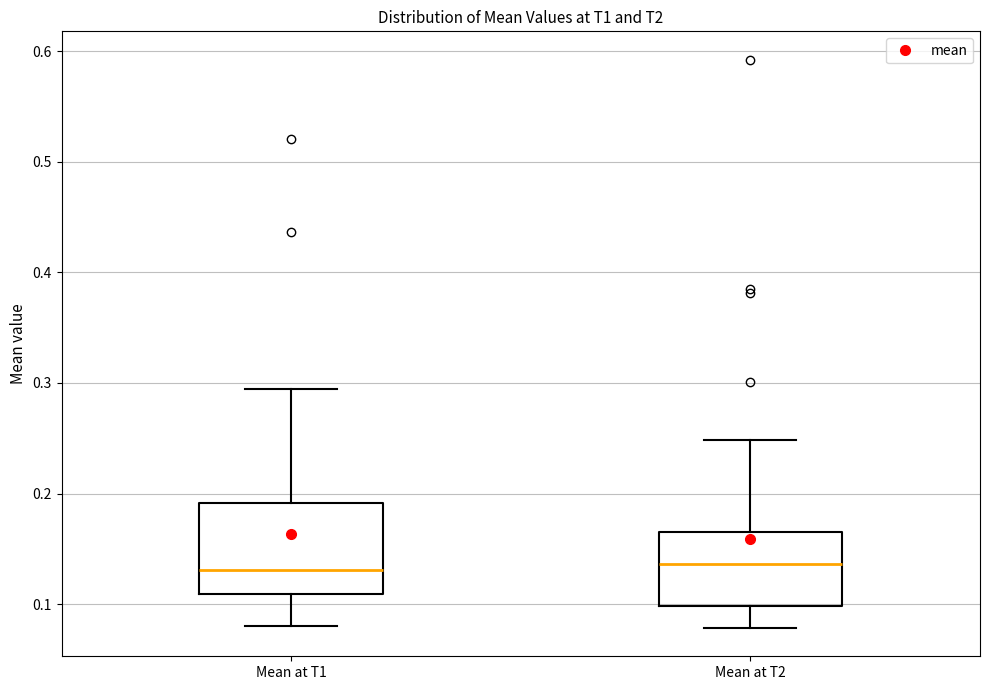

Reading left to right, transcribe this box plot: for each box, give where its median line is, the range the box spans, and where its two whiskers end, as read against the y-axis. The values are not printed on the chart, so give them approximately, as read against the axis.

Mean at T1: median 0.13, box 0.11 to 0.19, whiskers 0.08 to 0.29
Mean at T2: median 0.14, box 0.10 to 0.17, whiskers 0.08 to 0.25